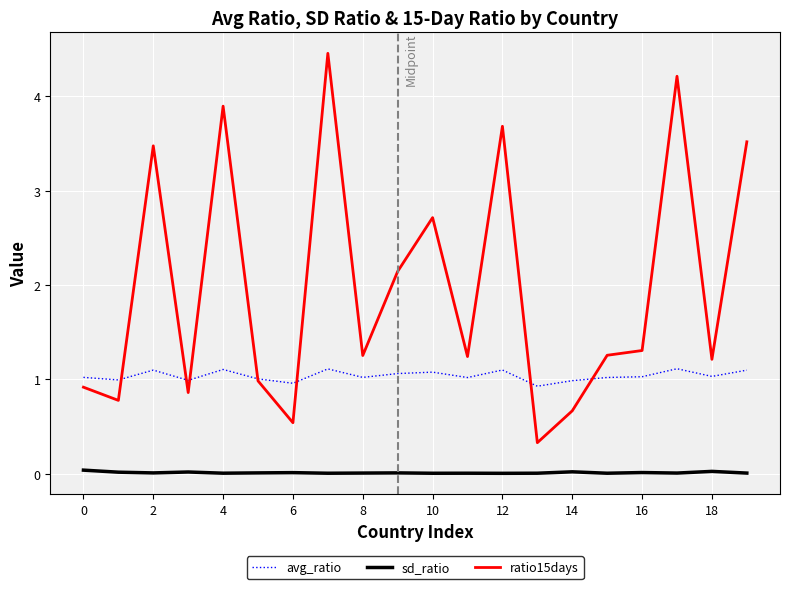

True or false: avg_ratio and sd_ratio intersect in this chart.

False